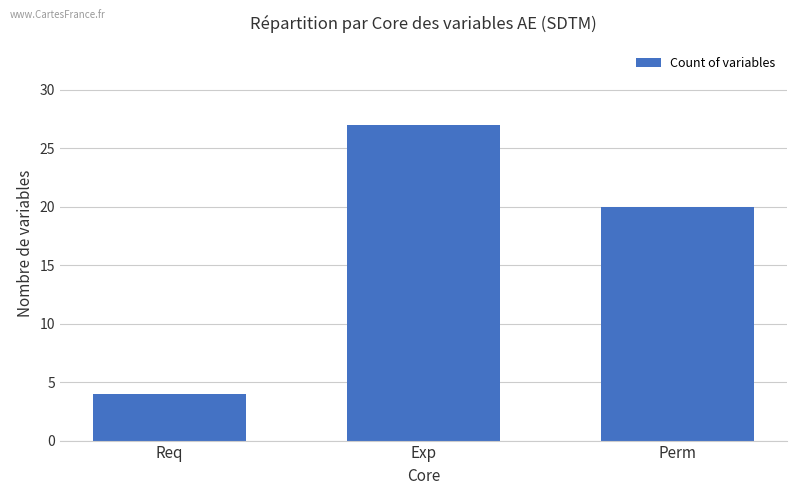

What is the label of the 3rd bar from the right?

Req